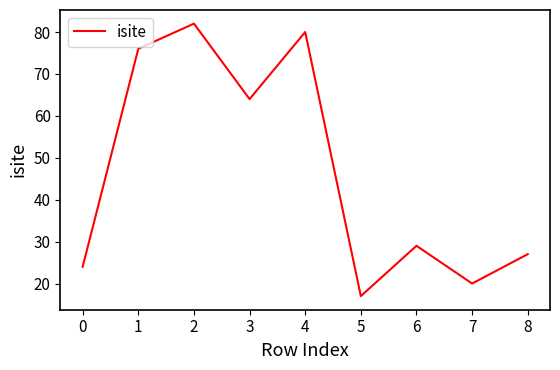

The value at 1 is 141. True or false?

False